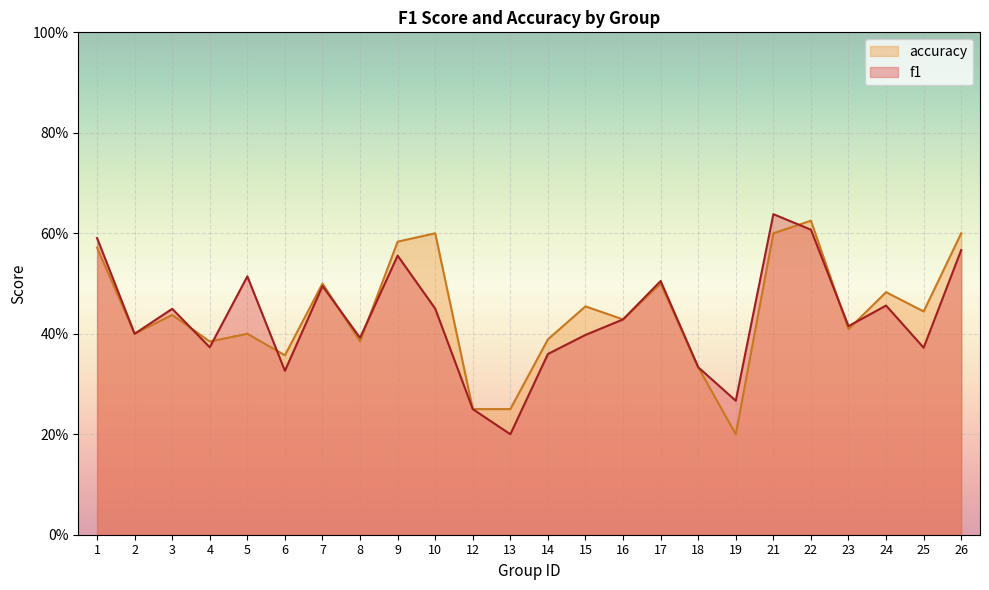

Which has a higher value, 19 or 26?

26